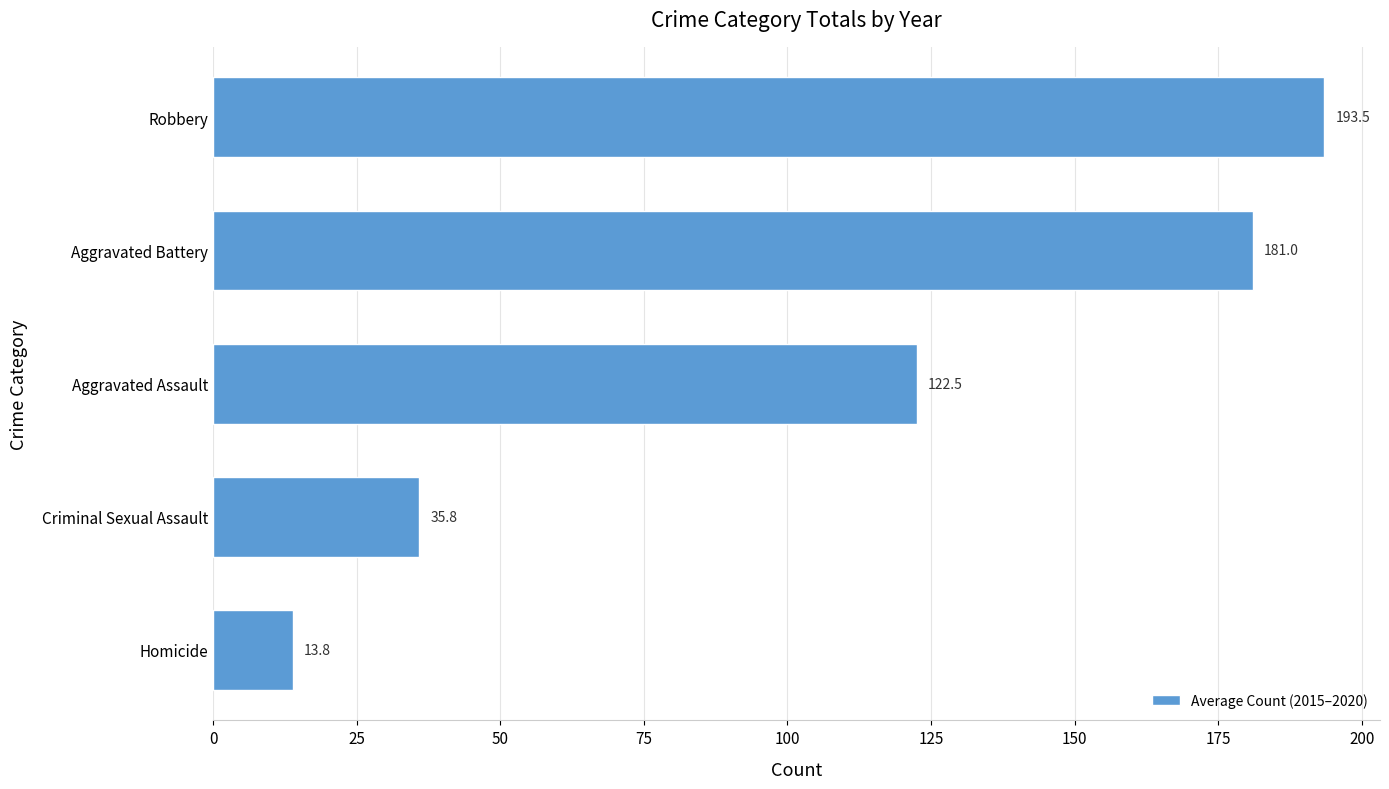

Reading bottom to top, what are all the values shown in this chart?

13.8	35.8	122.5	181.0	193.5